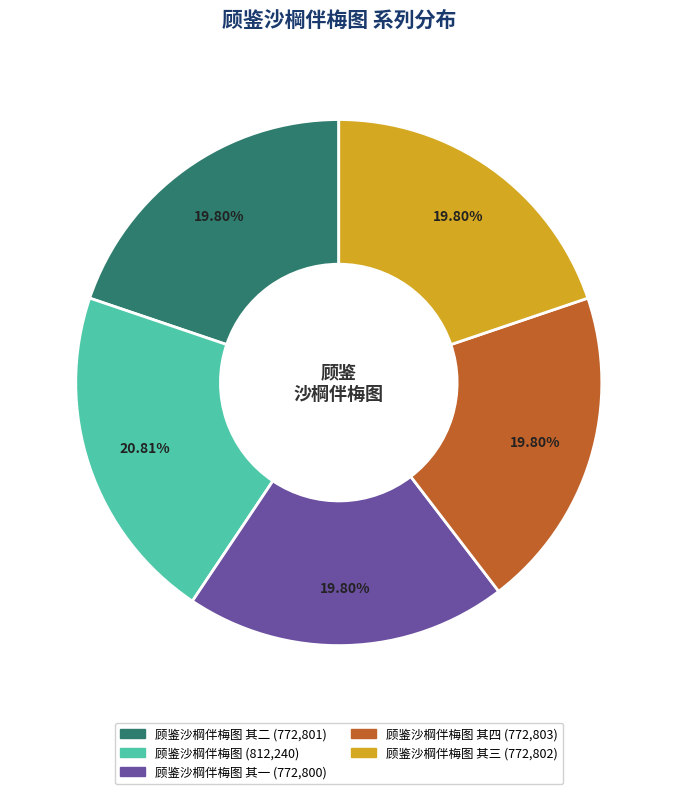

Is there a majority slice in this chart?

No